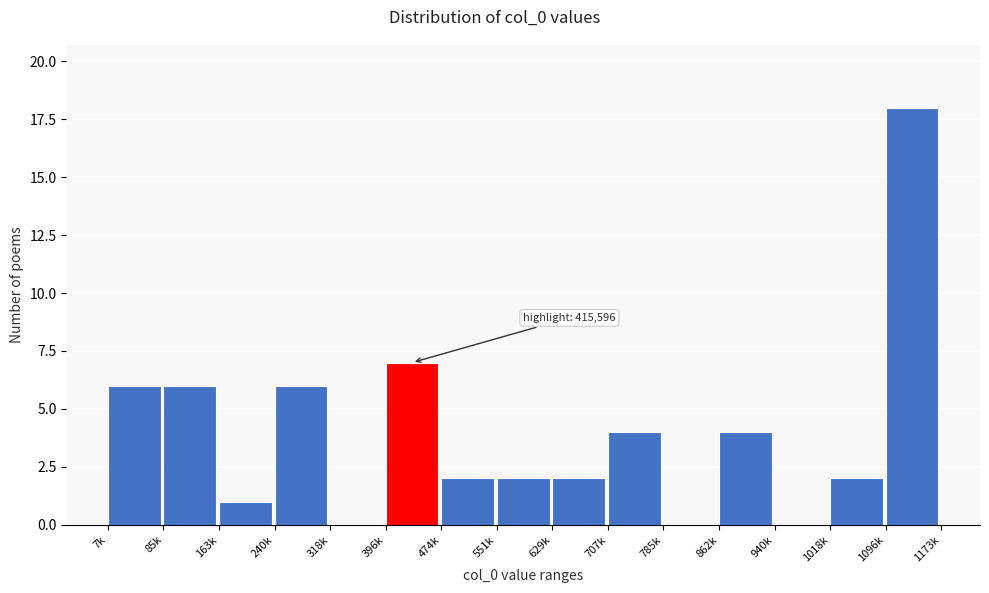

Reading left to right, extract all data points from this chart.

7k=6	85k=6	163k=1	240k=6	318k=0	396k=7	474k=2	551k=2	629k=2	707k=4	785k=0	862k=4	940k=0	1018k=2	1096k=18